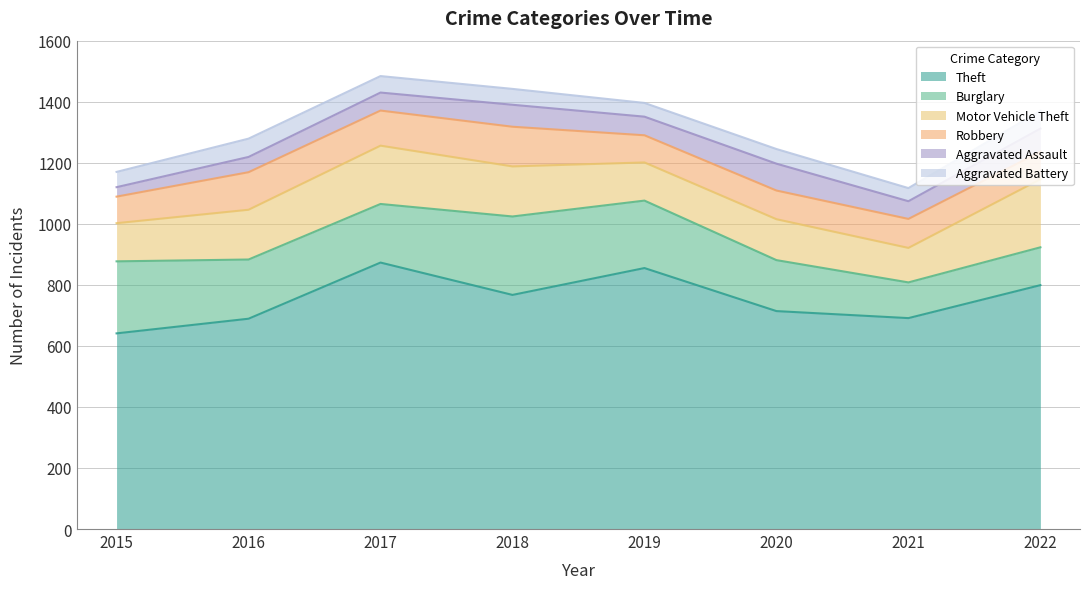

Where does the Aggravated Assault series first go above 61?

2018